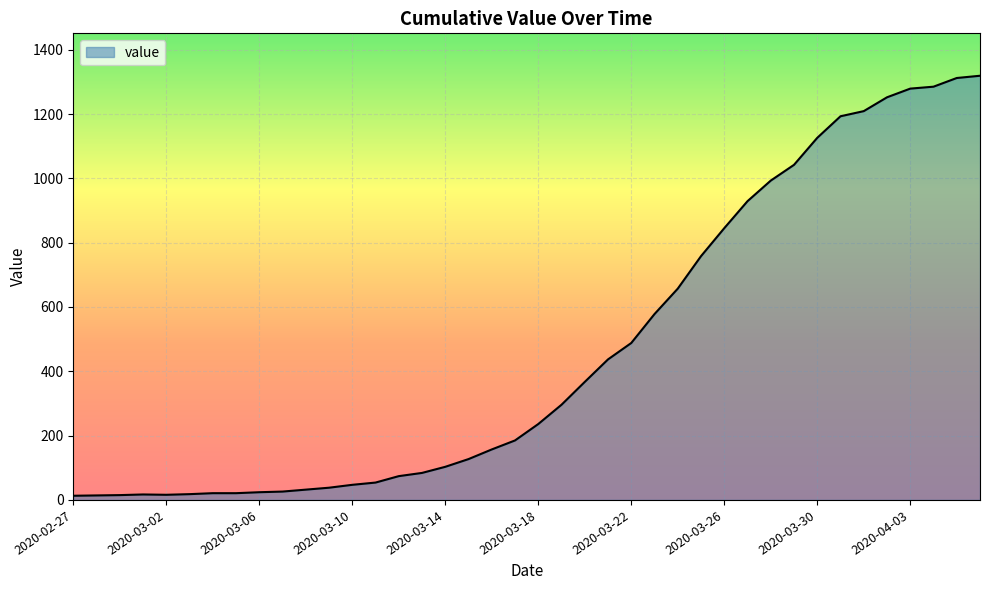

What is the difference between the maximum and minimum values?

1306